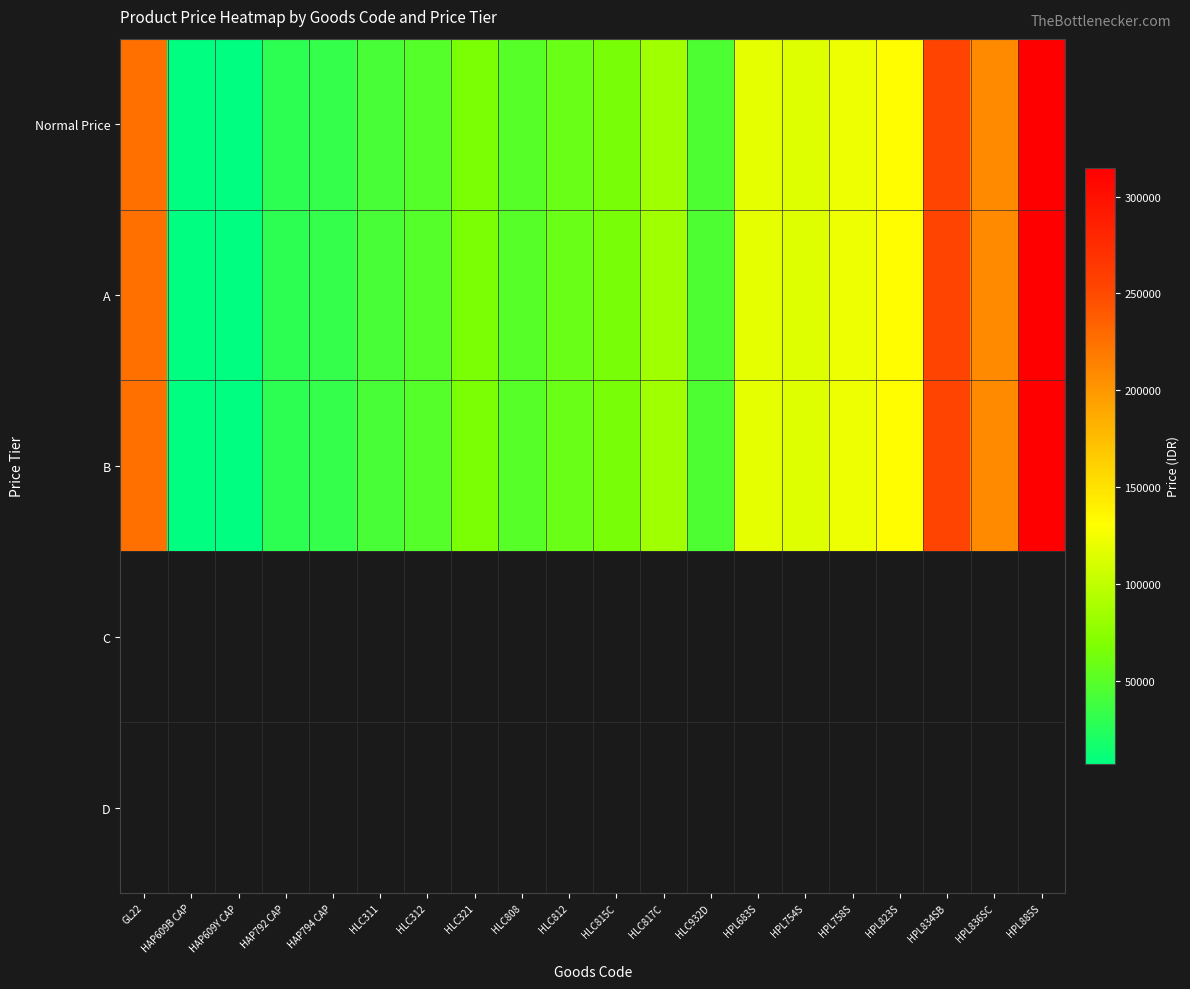

Which series has the largest total across all categories?

Normal Price